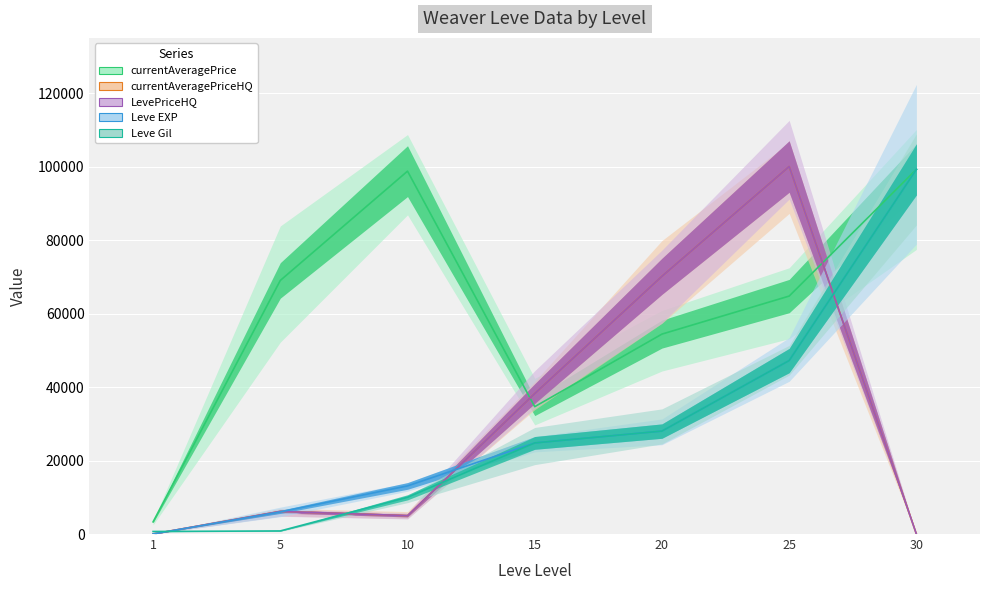

What is the sum of all Leve Gil values?

210740.0